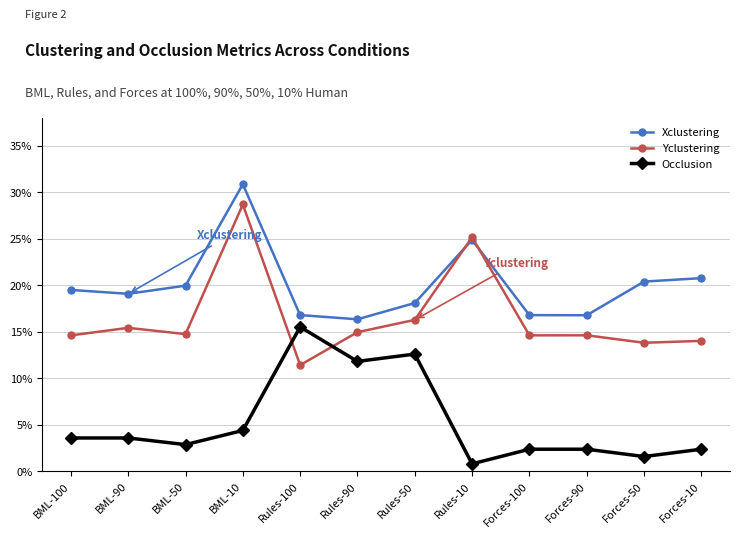

Where is the first local minimum for Yclustering?

BML-50